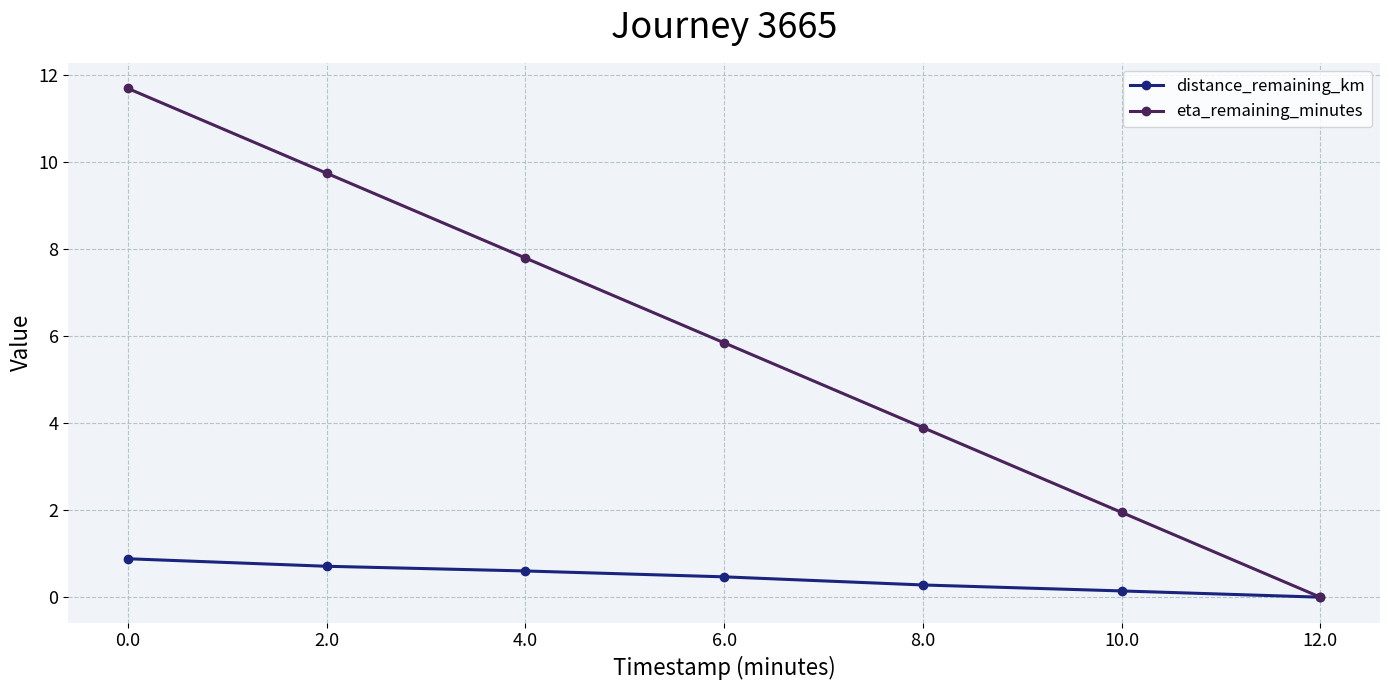

What is the value of the eta_remaining_minutes point at the 1st from the left?

11.7